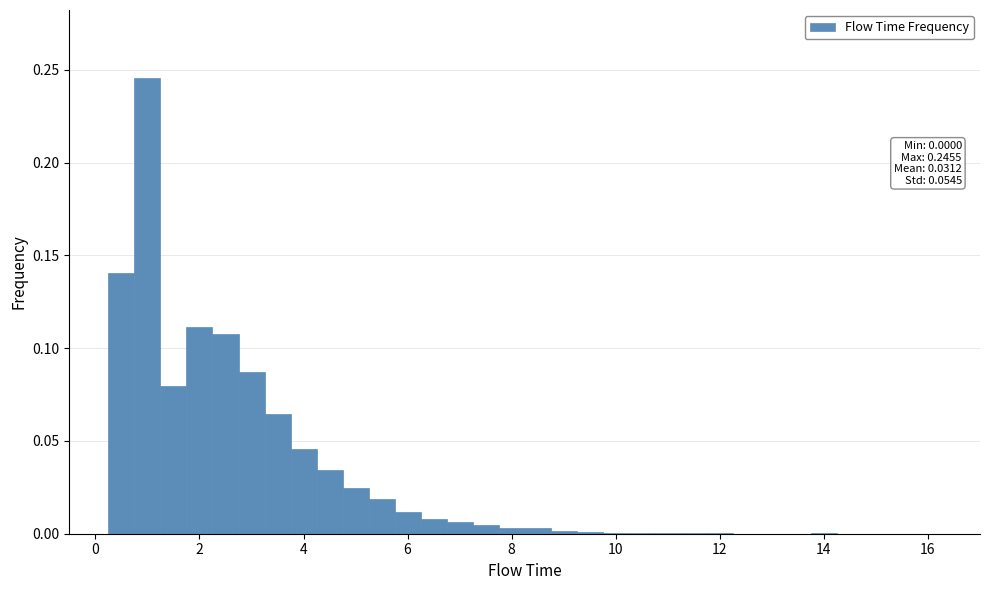

Around what value on the x-axis is the tallest bar? Give the approximate position of its centre, as read against the axis.

1.0